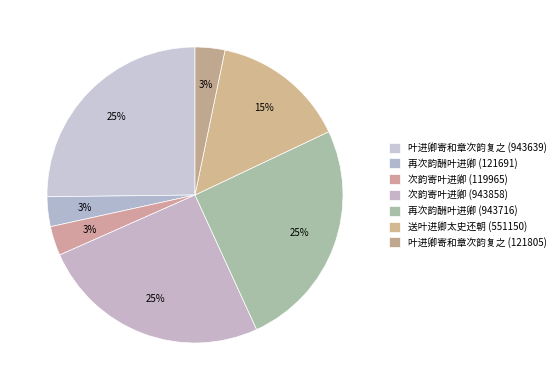

Is there a majority slice in this chart?

No